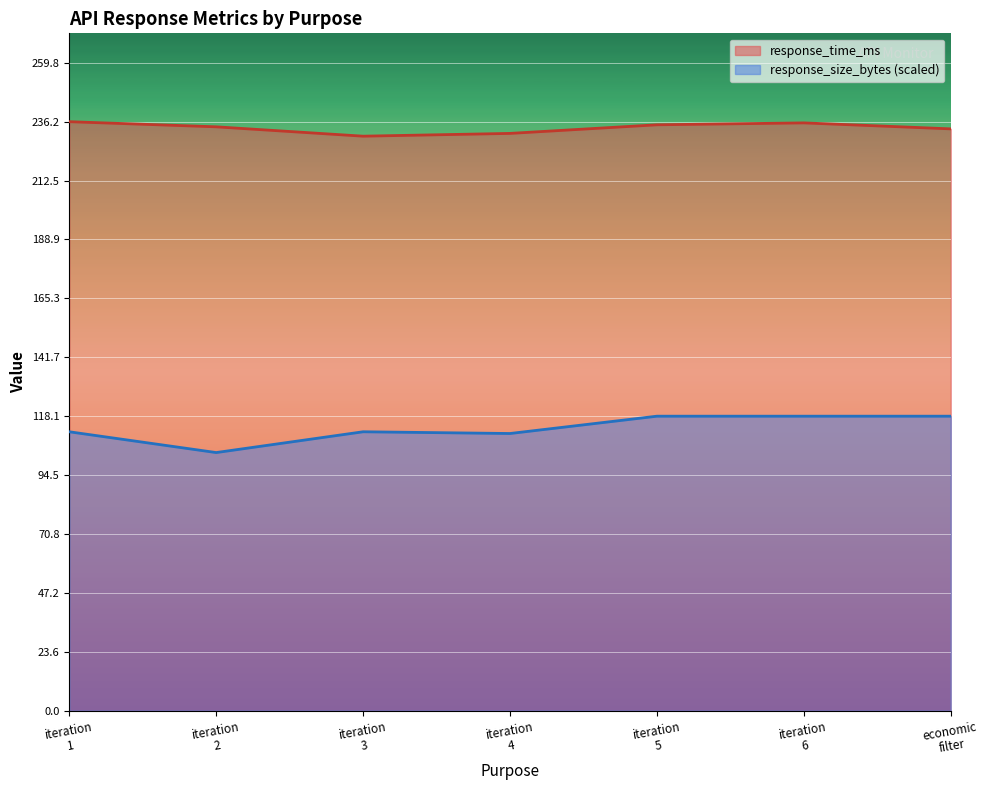

True or false: response_size_bytes (scaled) and response_time_ms intersect in this chart.

False